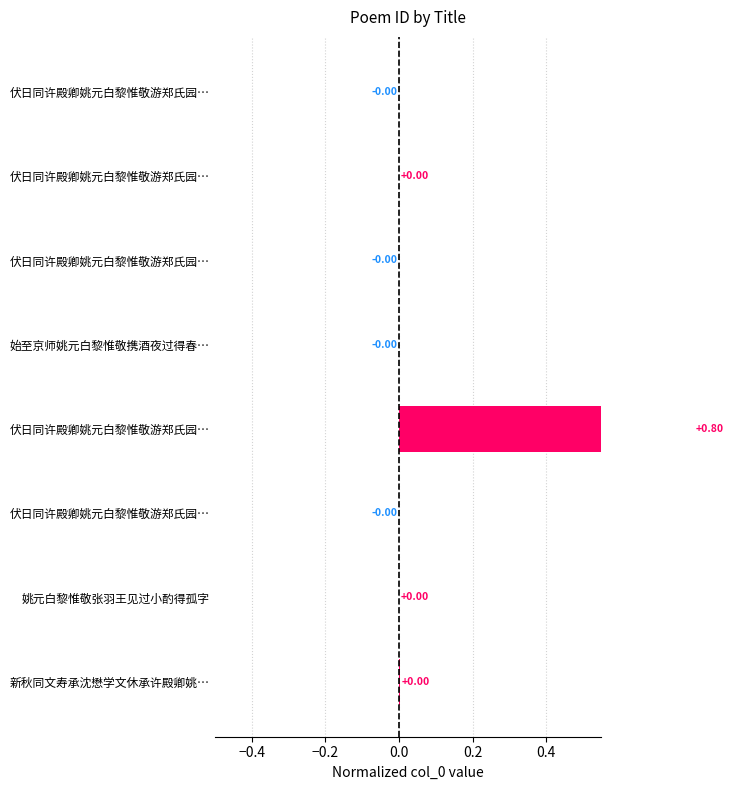

The chart shows a value of -0.0 at 伏日同许殿卿姚元白黎惟敬游郑氏园…. True or false?

False